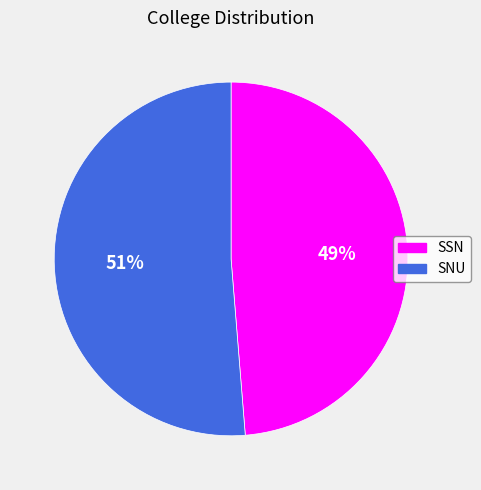

The SSN slice represents 49% of the pie. True or false?

True